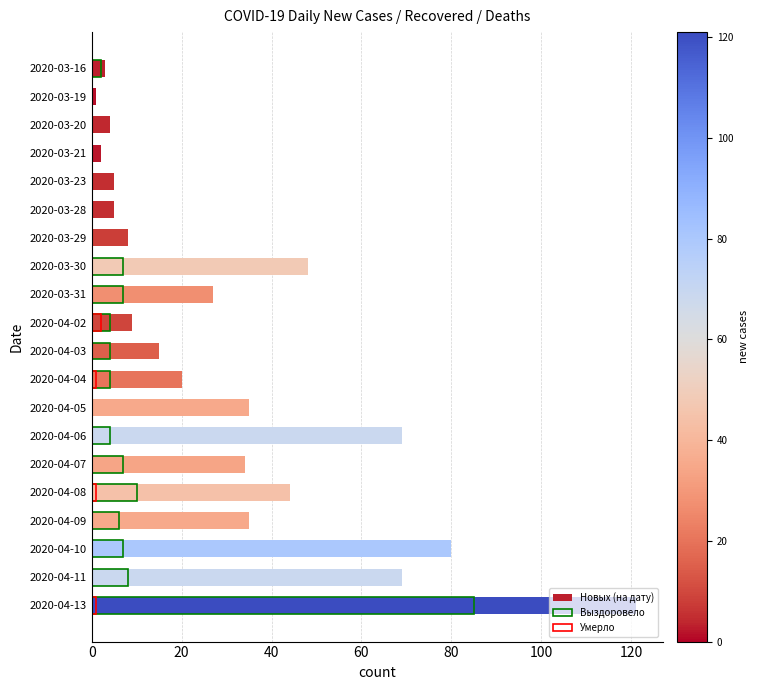

Rank the series by their maximum value, from highest to lowest.

Новых (на дату), Выздоровело, Умерло